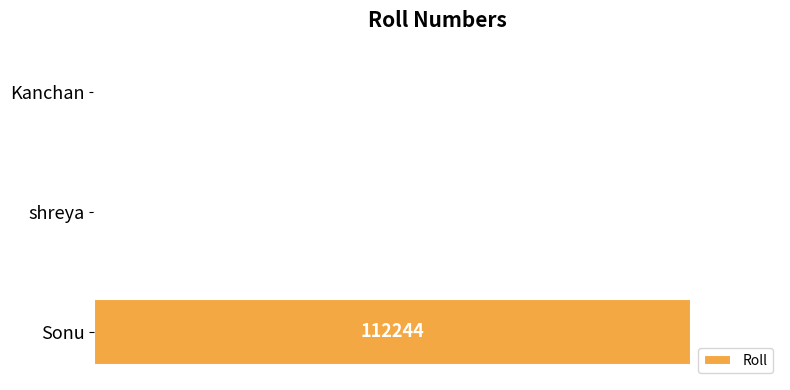

What is the sum of all values?

112247